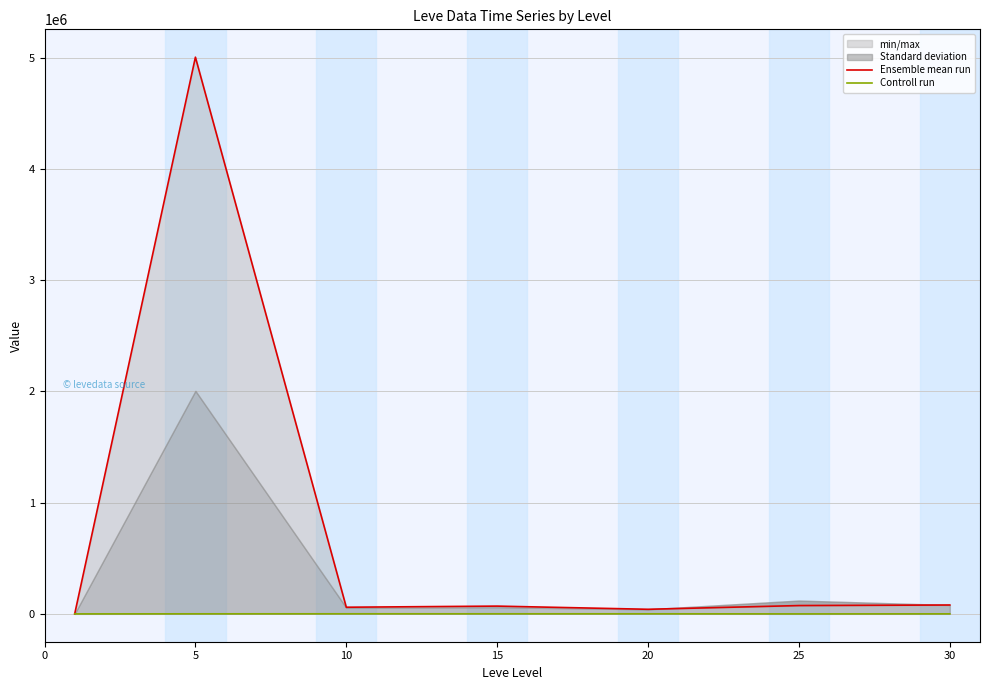

What is the difference between the Controll run values at 25 and 5?

540.0